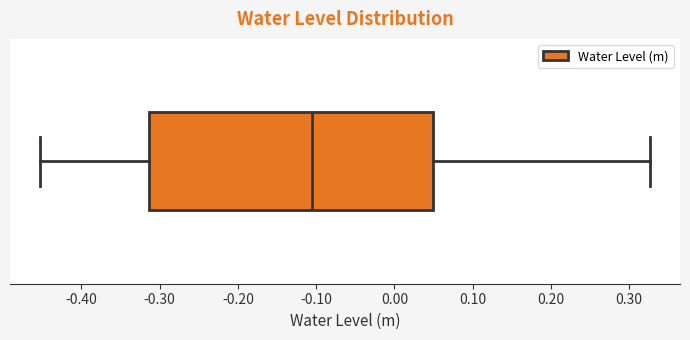

Transcribe this box plot: give where the median line is, the range the box spans, and where the two whiskers end, as read against the x-axis. The values are not printed on the chart, so give them approximately, as read against the axis.

median -0.11, box -0.31 to 0.05, whiskers -0.45 to 0.33